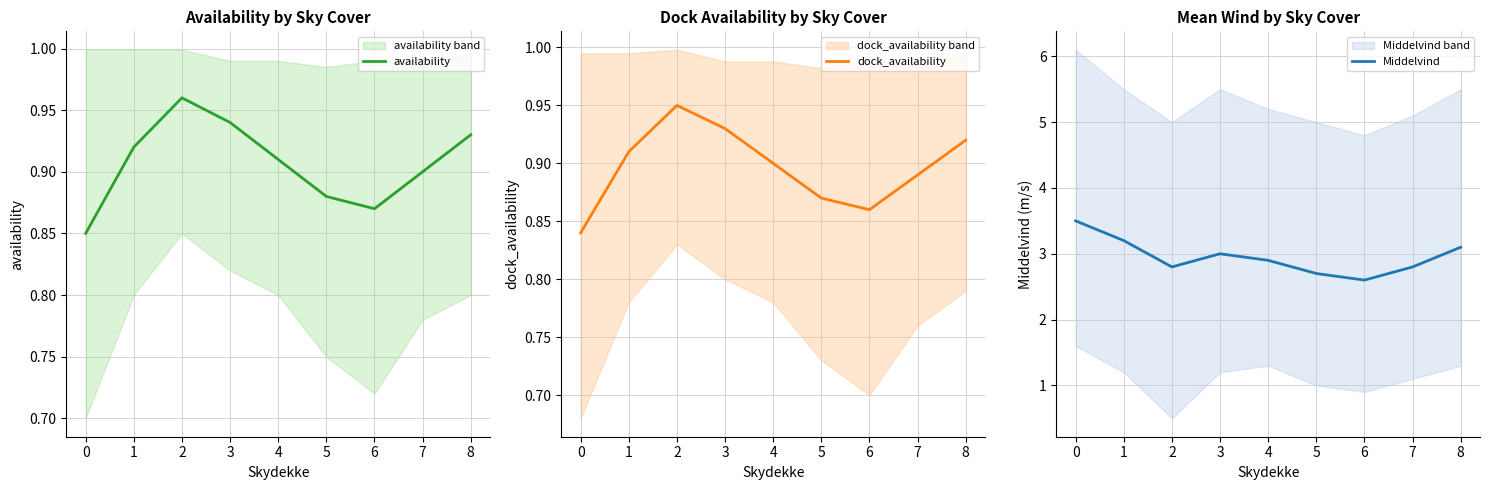

What is the difference between the maximum and minimum values in the availability series?

0.1